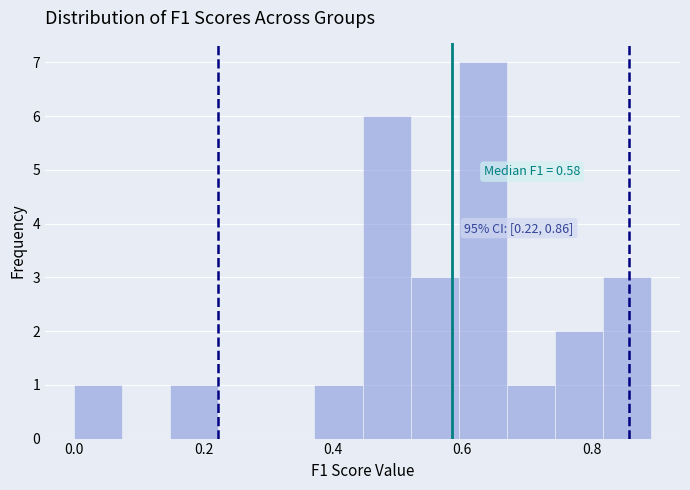

Around what value on the x-axis is the tallest bar? Give the approximate position of its centre, as read against the axis.

0.64